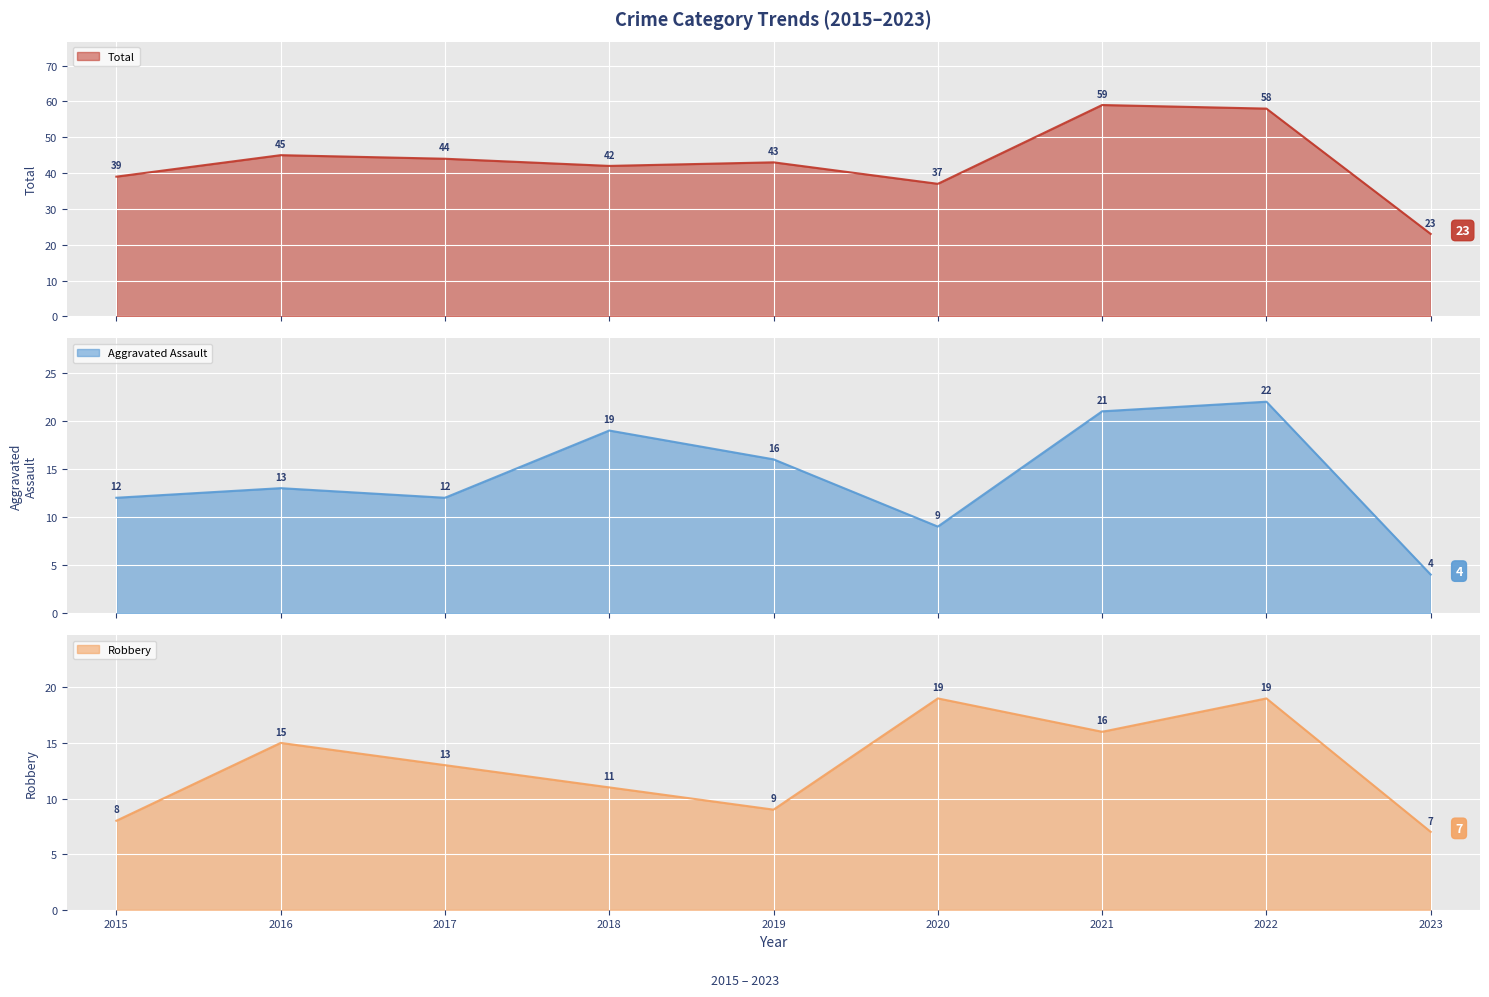

What is the approximate value of Aggravated Assault at 2019, to the nearest 10?

20